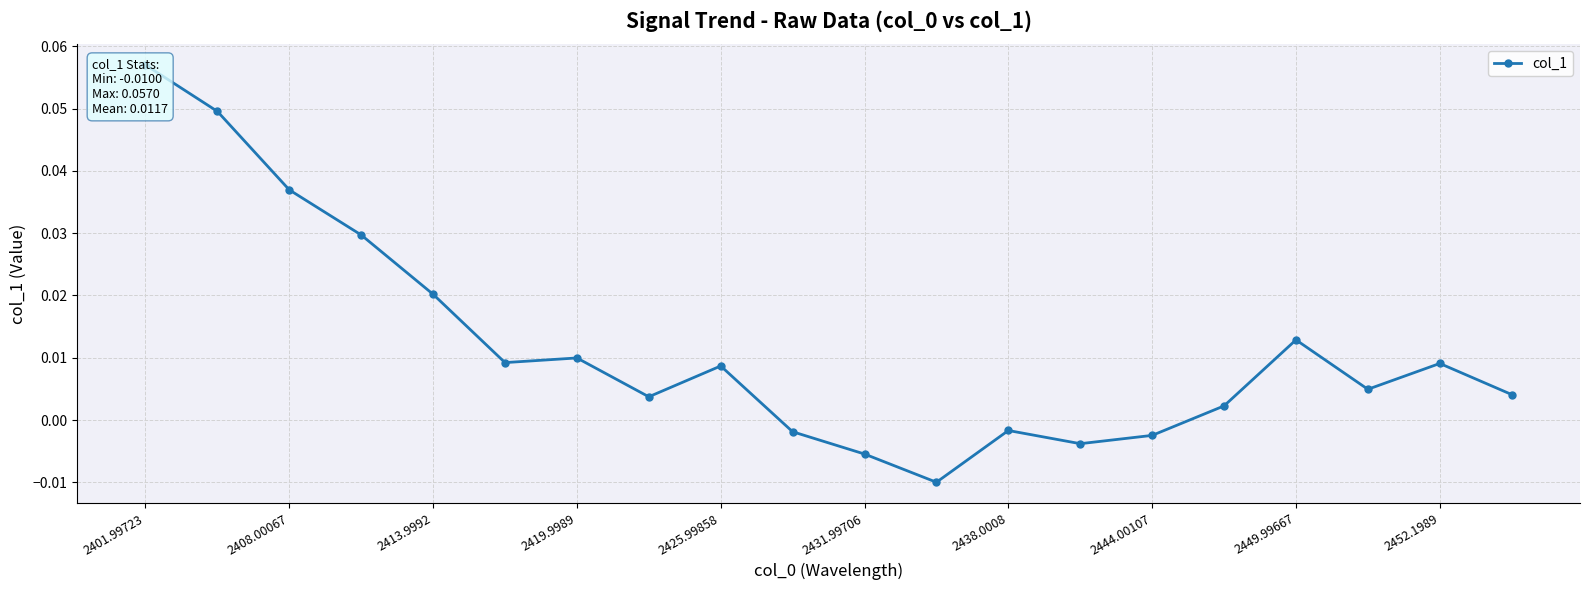

Rank the categories by value from lowest to highest.

11, 10, 13, 14, 2452.1989, 12, 15, 2444.00107, 19, 17, 2449.99667, 18, 2431.99706, 2438.0008, 16, 2425.99858, 2419.9989, 2413.9992, 2408.00067, 2401.99723